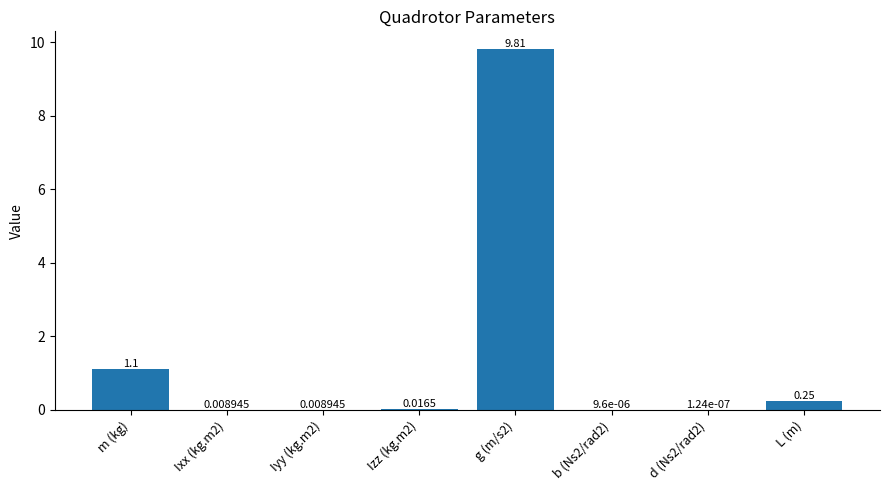

At which label is the value closest to 4?

m (kg)